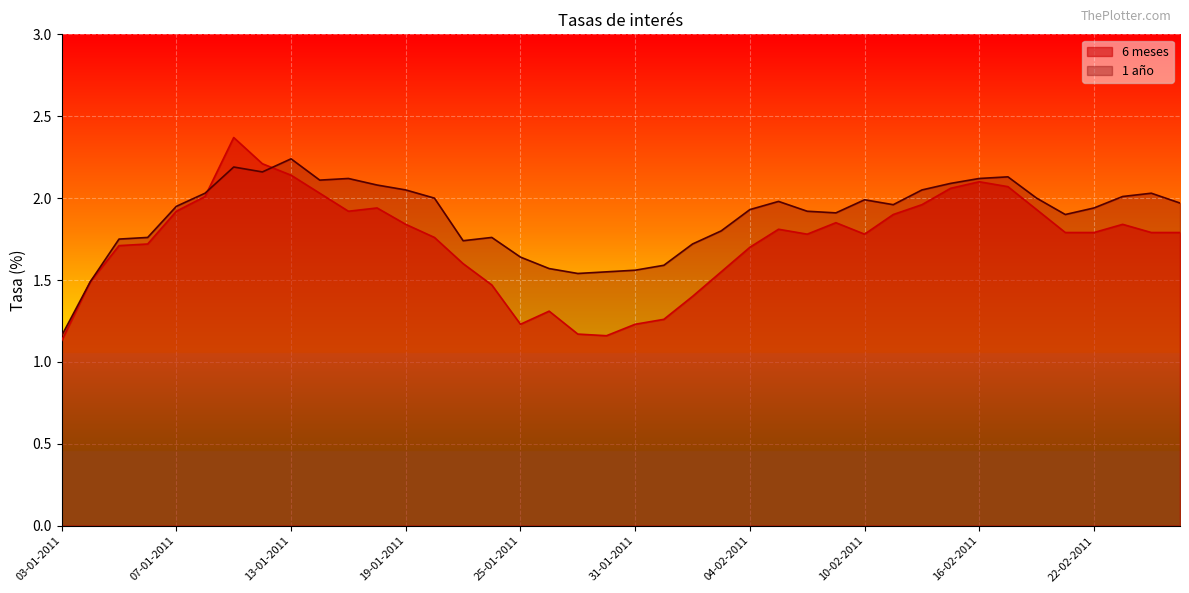

Reading right to left, extract all data points from this chart.

6 meses: 25-02-2011=1.8	24-02-2011=1.8	23-02-2011=1.8	22-02-2011=1.8	21-02-2011=1.8	18-02-2011=1.9	17-02-2011=2.1	16-02-2011=2.1	15-02-2011=2.1	14-02-2011=2.0	11-02-2011=1.9	10-02-2011=1.8	09-02-2011=1.9	08-02-2011=1.8	07-02-2011=1.8	04-02-2011=1.7	03-02-2011=1.6	02-02-2011=1.4	01-02-2011=1.3	31-01-2011=1.2	28-01-2011=1.2	27-01-2011=1.2	26-01-2011=1.3	25-01-2011=1.2	24-01-2011=1.5	21-01-2011=1.6	20-01-2011=1.8	19-01-2011=1.8	18-01-2011=1.9	17-01-2011=1.9	14-01-2011=2.0	13-01-2011=2.1	12-01-2011=2.2	11-01-2011=2.4	10-01-2011=2.0	07-01-2011=1.9	06-01-2011=1.7	05-01-2011=1.7	04-01-2011=1.5	03-01-2011=1.1
1 año: 25-02-2011=2.0	24-02-2011=2.0	23-02-2011=2.0	22-02-2011=1.9	21-02-2011=1.9	18-02-2011=2.0	17-02-2011=2.1	16-02-2011=2.1	15-02-2011=2.1	14-02-2011=2.0	11-02-2011=2.0	10-02-2011=2.0	09-02-2011=1.9	08-02-2011=1.9	07-02-2011=2.0	04-02-2011=1.9	03-02-2011=1.8	02-02-2011=1.7	01-02-2011=1.6	31-01-2011=1.6	28-01-2011=1.6	27-01-2011=1.5	26-01-2011=1.6	25-01-2011=1.6	24-01-2011=1.8	21-01-2011=1.7	20-01-2011=2.0	19-01-2011=2.0	18-01-2011=2.1	17-01-2011=2.1	14-01-2011=2.1	13-01-2011=2.2	12-01-2011=2.2	11-01-2011=2.2	10-01-2011=2.0	07-01-2011=1.9	06-01-2011=1.8	05-01-2011=1.8	04-01-2011=1.5	03-01-2011=1.2